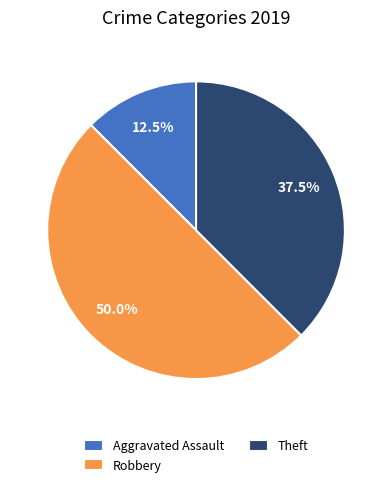

Rank the categories by value from highest to lowest.

Robbery, Theft, Aggravated Assault